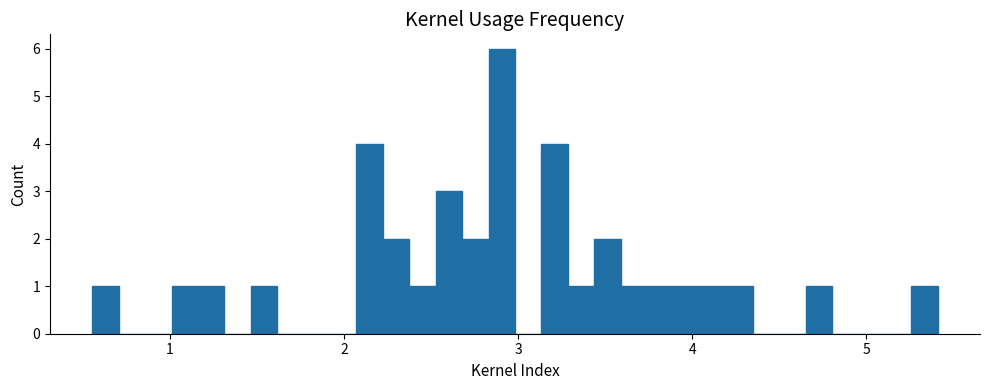

Around what value on the x-axis is the tallest bar? Give the approximate position of its centre, as read against the axis.

2.9